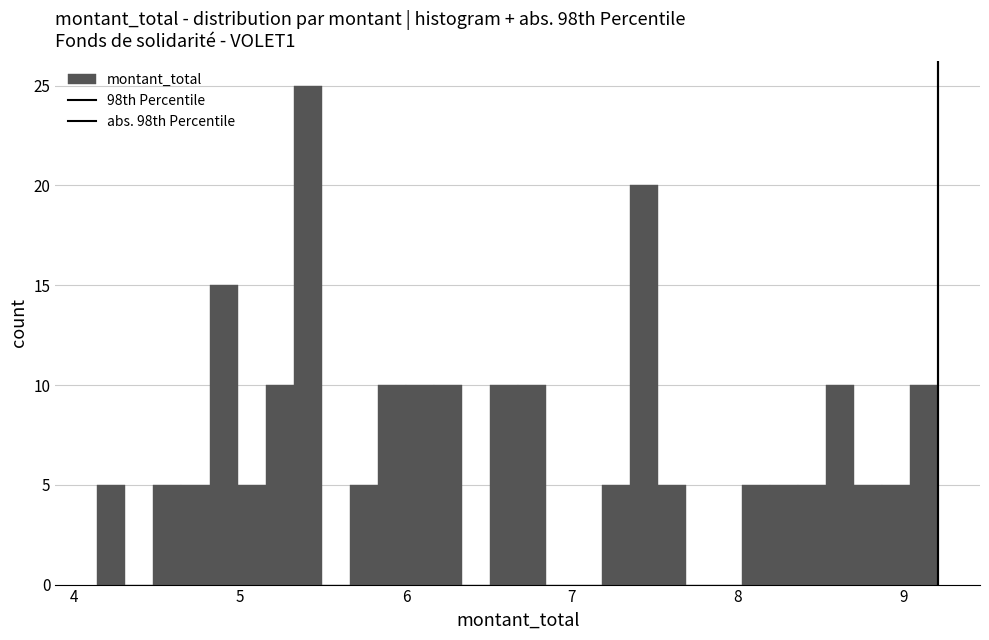

Read against the x-axis, roughly where is the centre of the tallest bar?

5.4